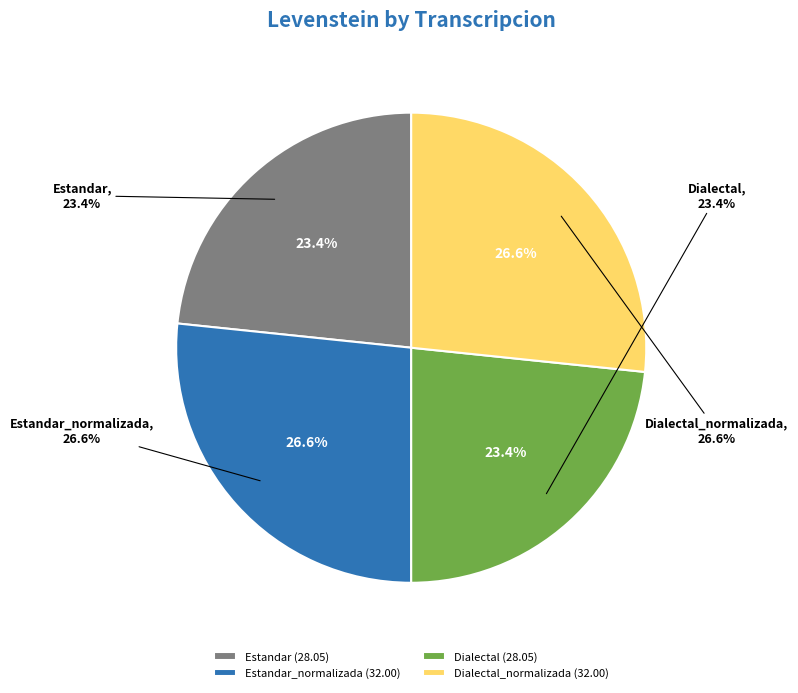

How much of the chart is everything except Dialectal?

76.6%